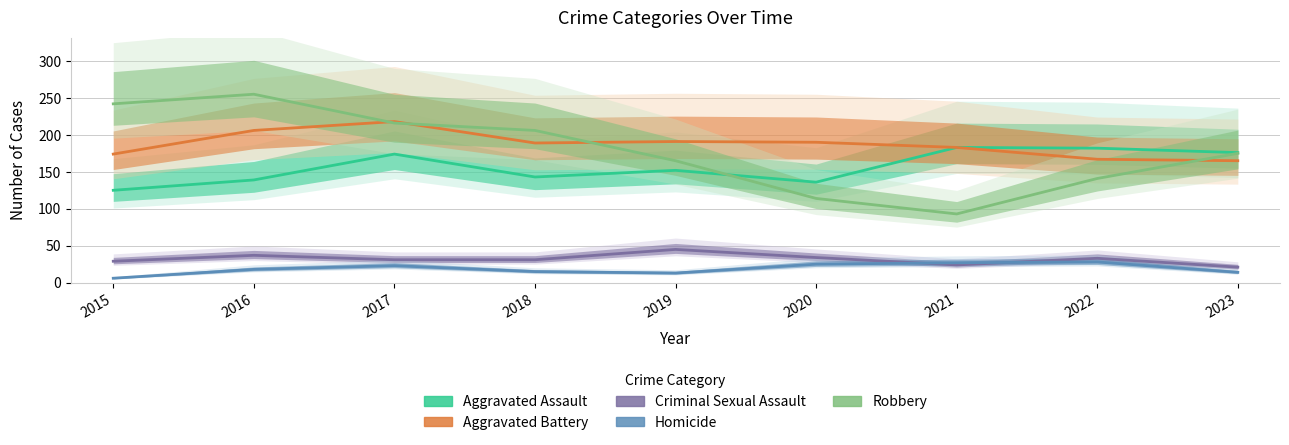

The Robbery series shows 141 at 2022. True or false?

True